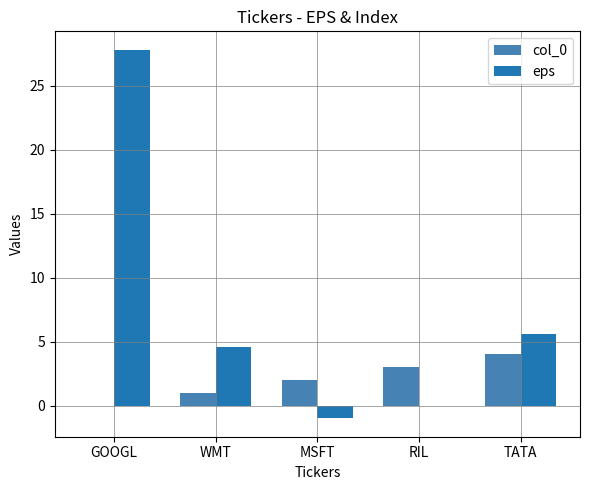

Is the value of col_0 at TATA greater than the value of eps at GOOGL?

No